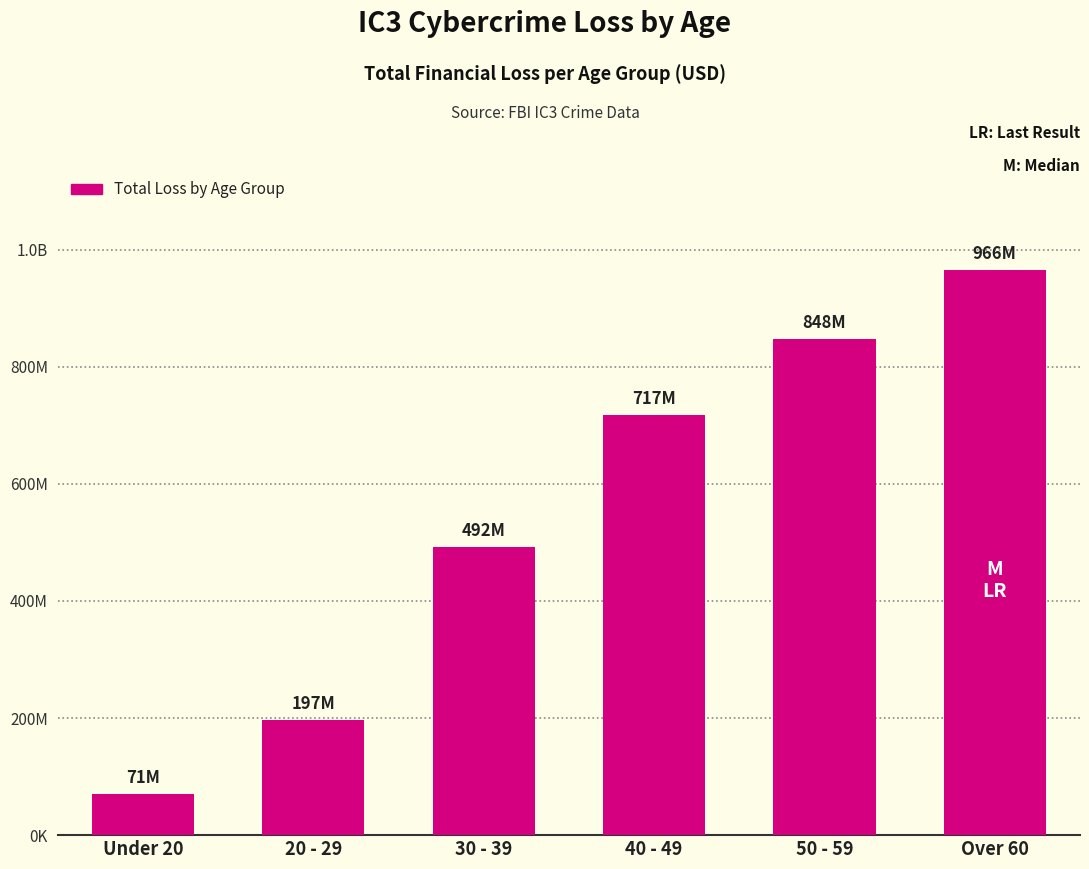

What position from the left is Over 60?

6